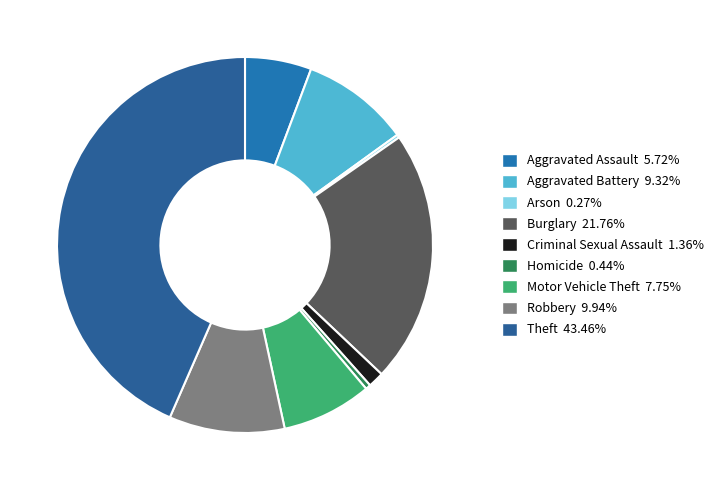

To the nearest percent, what is the difference between the largest and smallest slice percentages?

43%